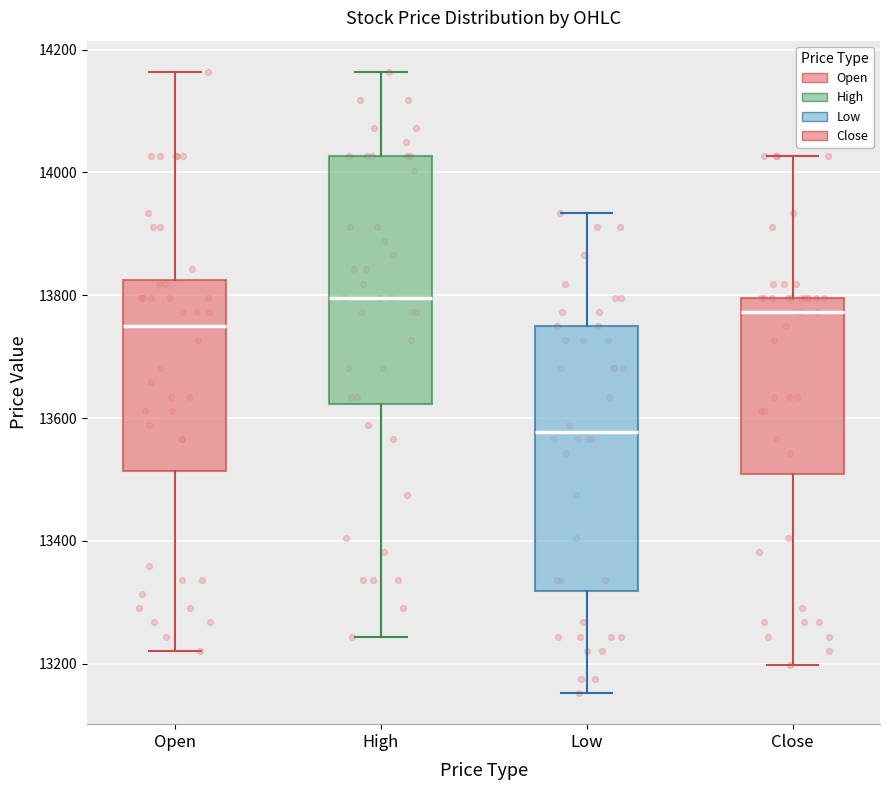

Which box's median line is the lowest?

Low